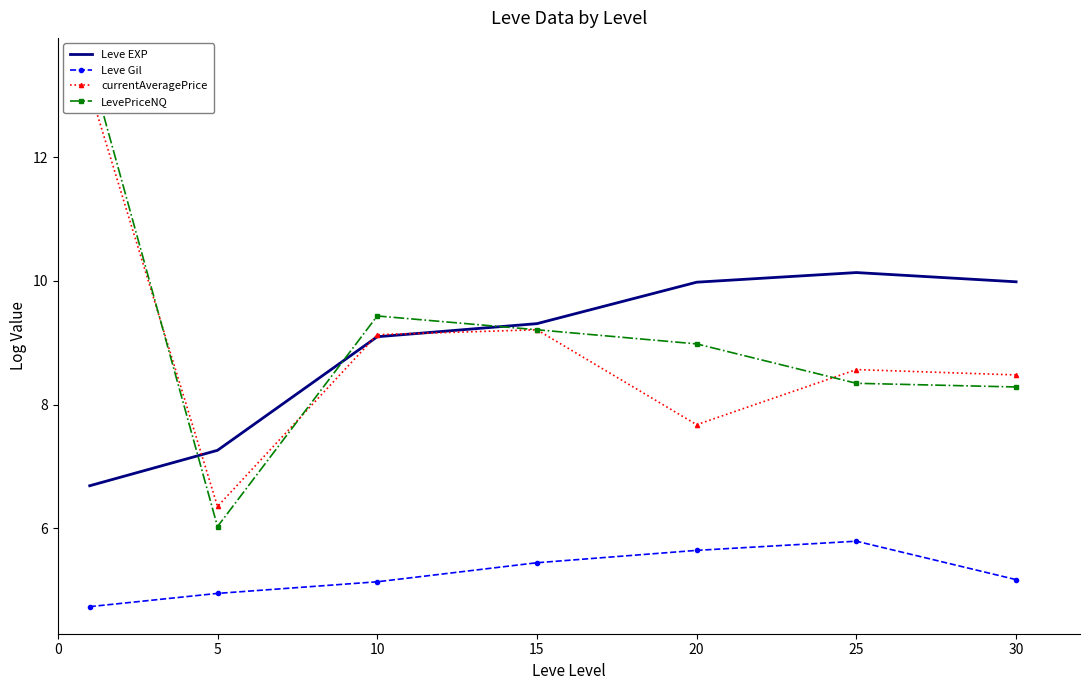

What is the difference between the LevePriceNQ values at 5 and 10?

3.4